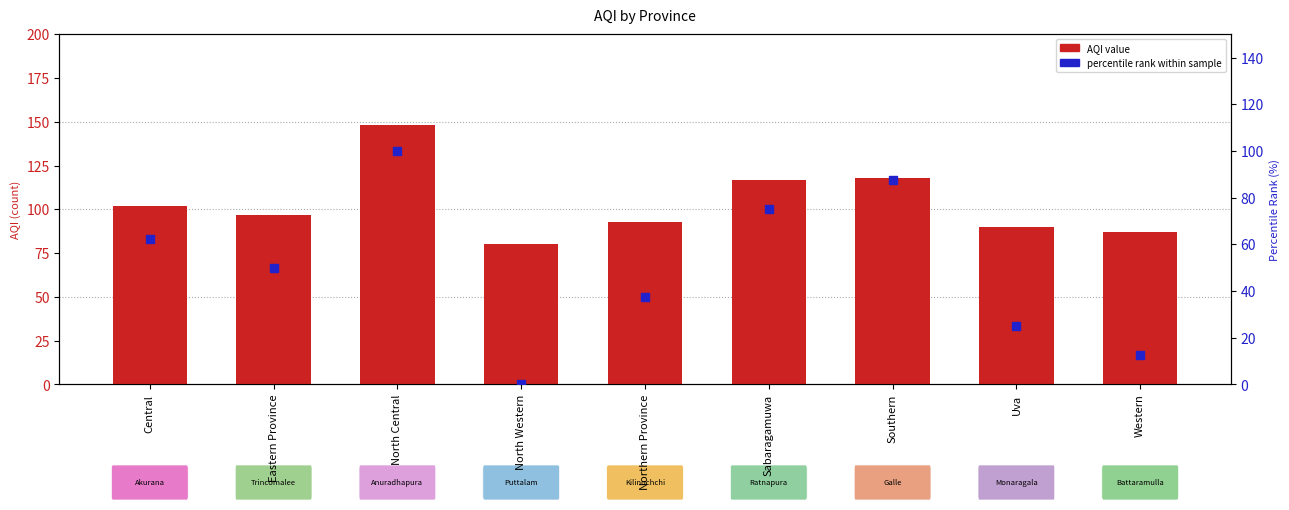

Which series has the largest total across all categories?

AQI value